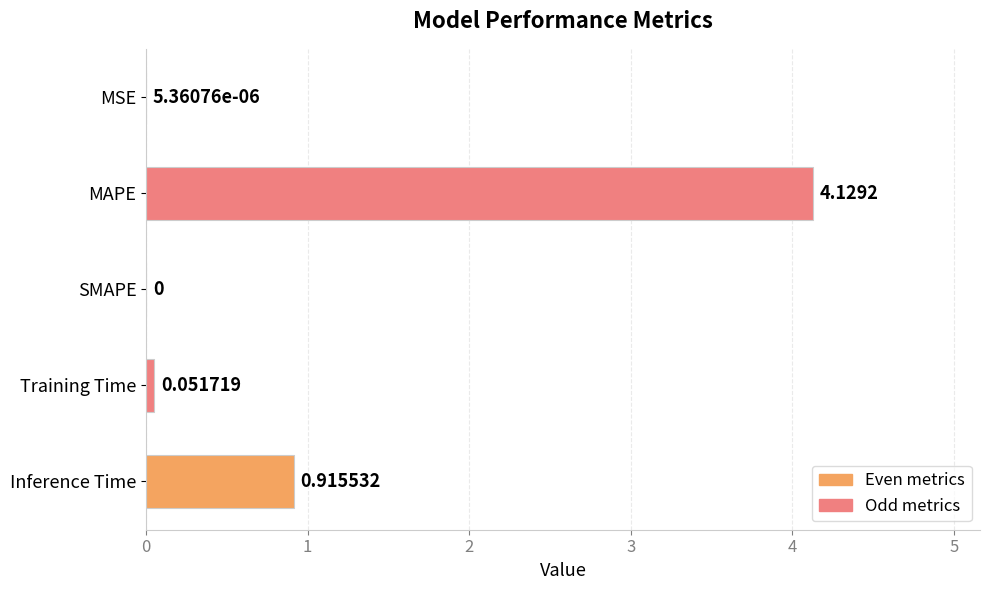

Between SMAPE and Training Time, which is larger?

Training Time